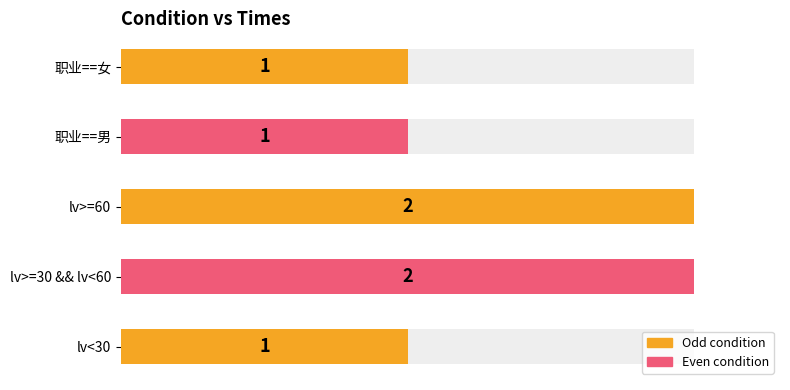

What is the difference between the maximum and minimum values?

1